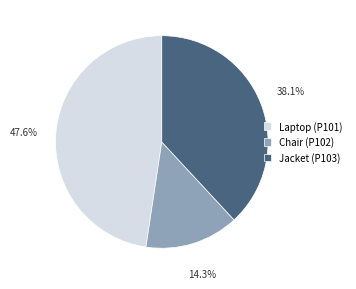

To the nearest percent, what percentage of the pie is Laptop (P101)?

48%